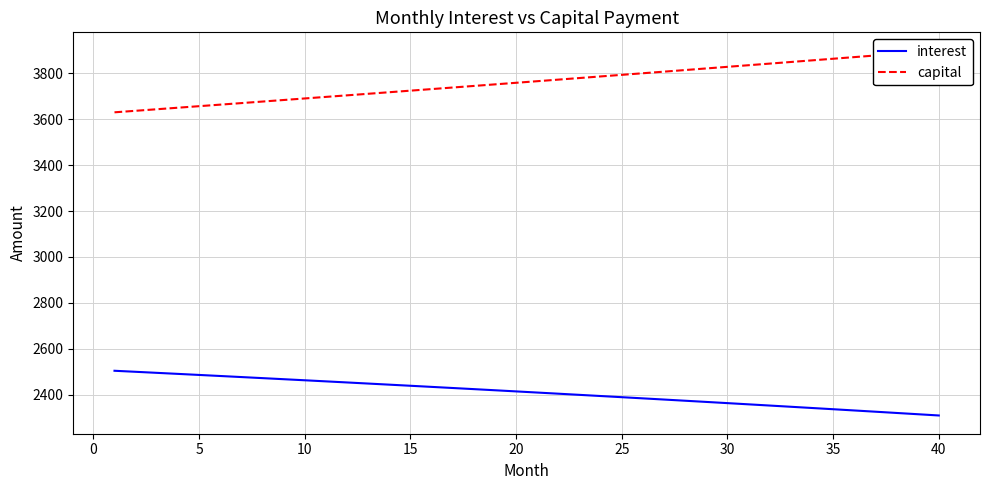

True or false: capital and interest intersect in this chart.

False